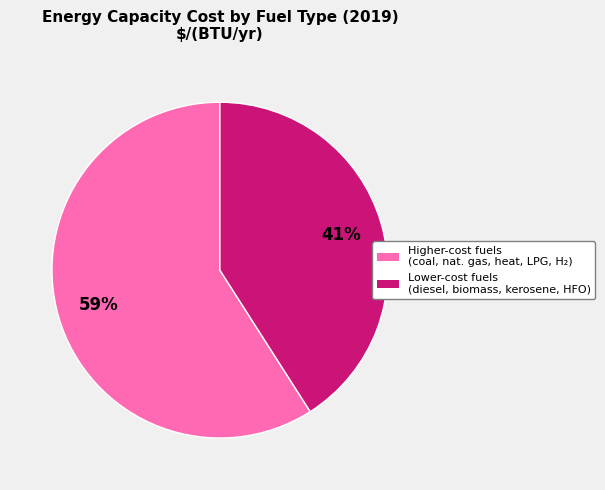

To the nearest percent, what is the difference between the largest and smallest slice percentages?

18%